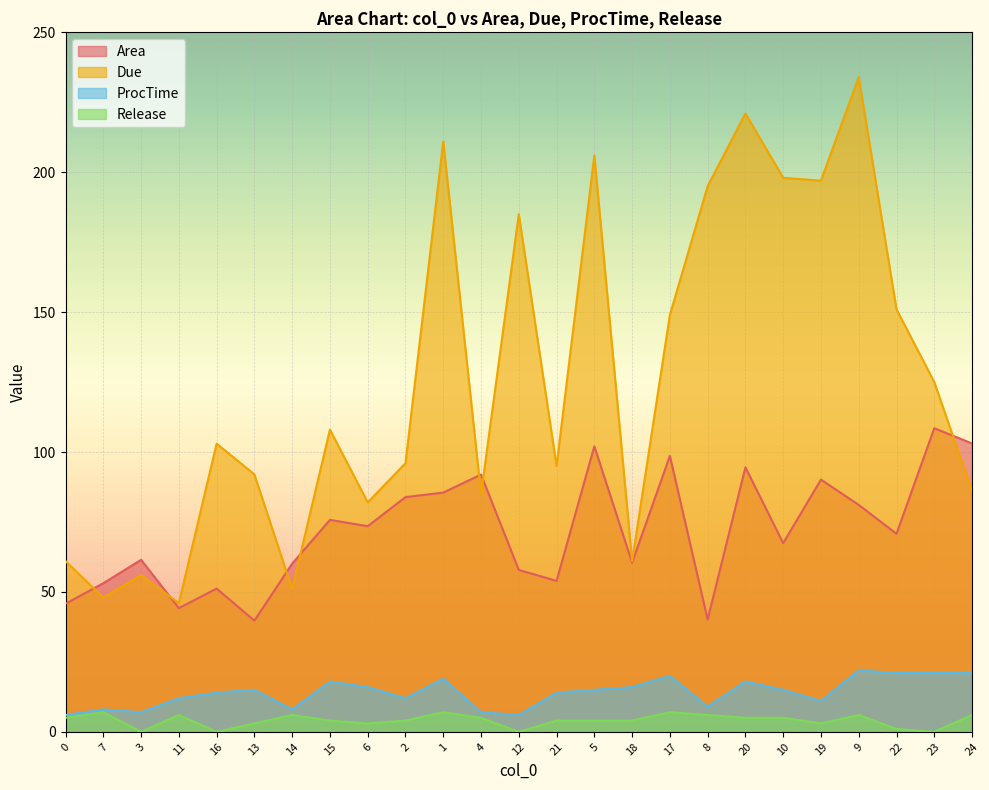

Which has a higher value, 12 or 0?

12